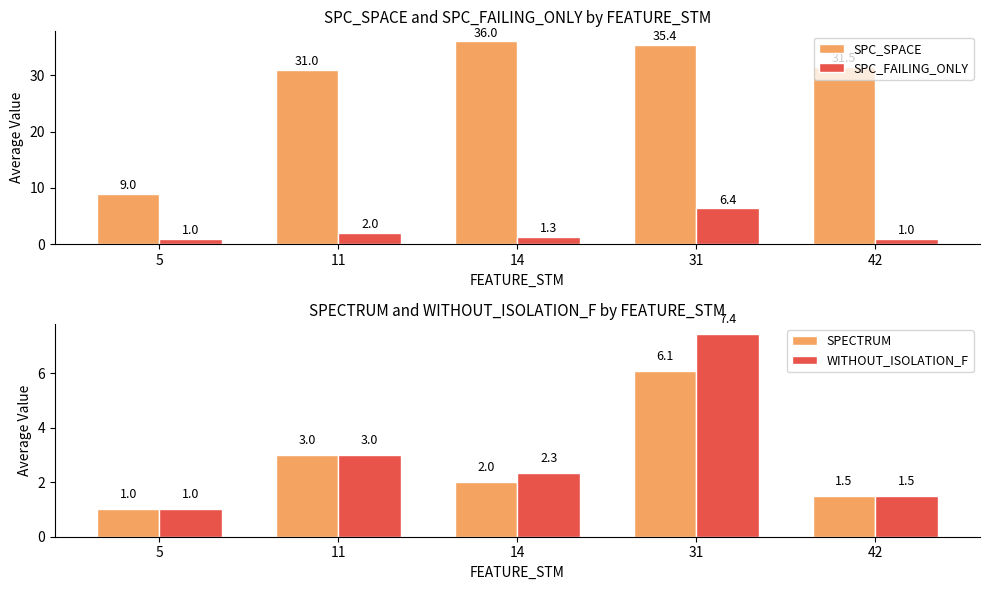

How many bars are there in total?

20